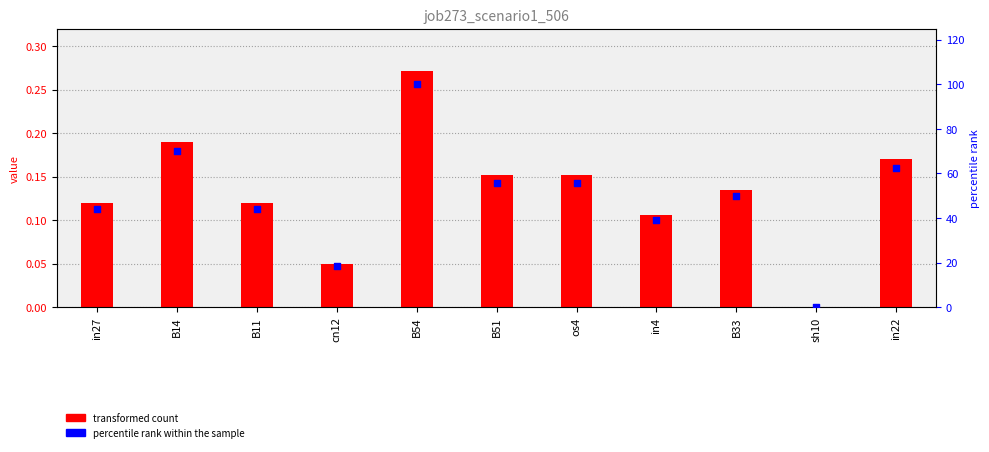

At which category is the sum across all series the highest?

B54